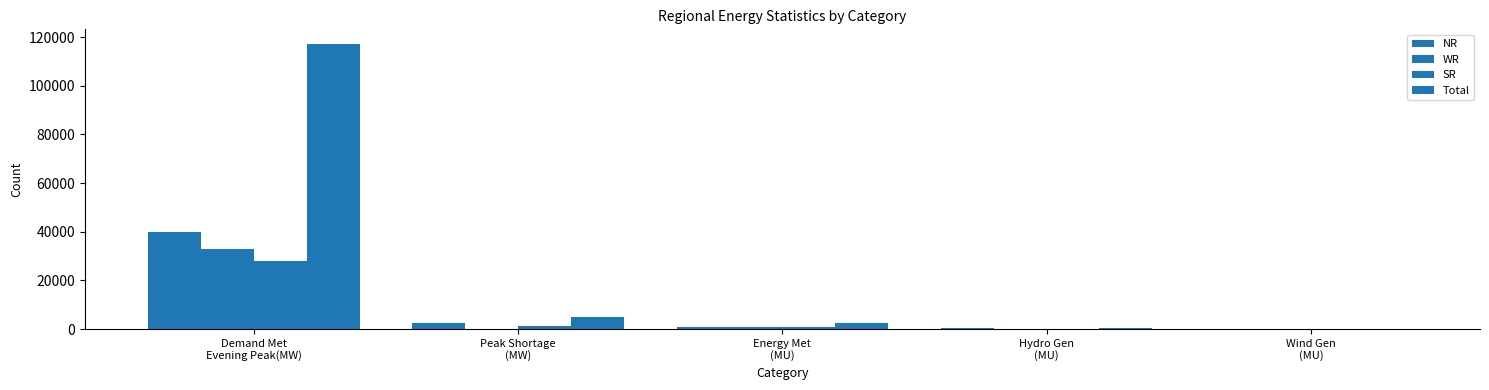

How many groups of bars are there?

5